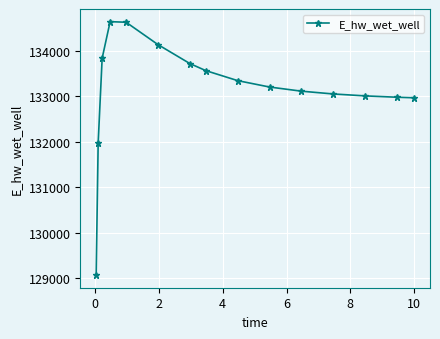

What is the maximum value shown in the chart?

134640.0